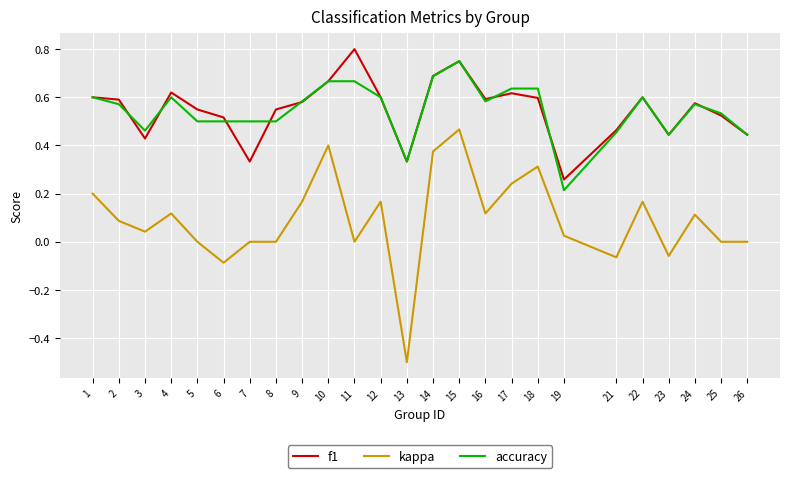

The accuracy series shows 1.1 at 15. True or false?

False